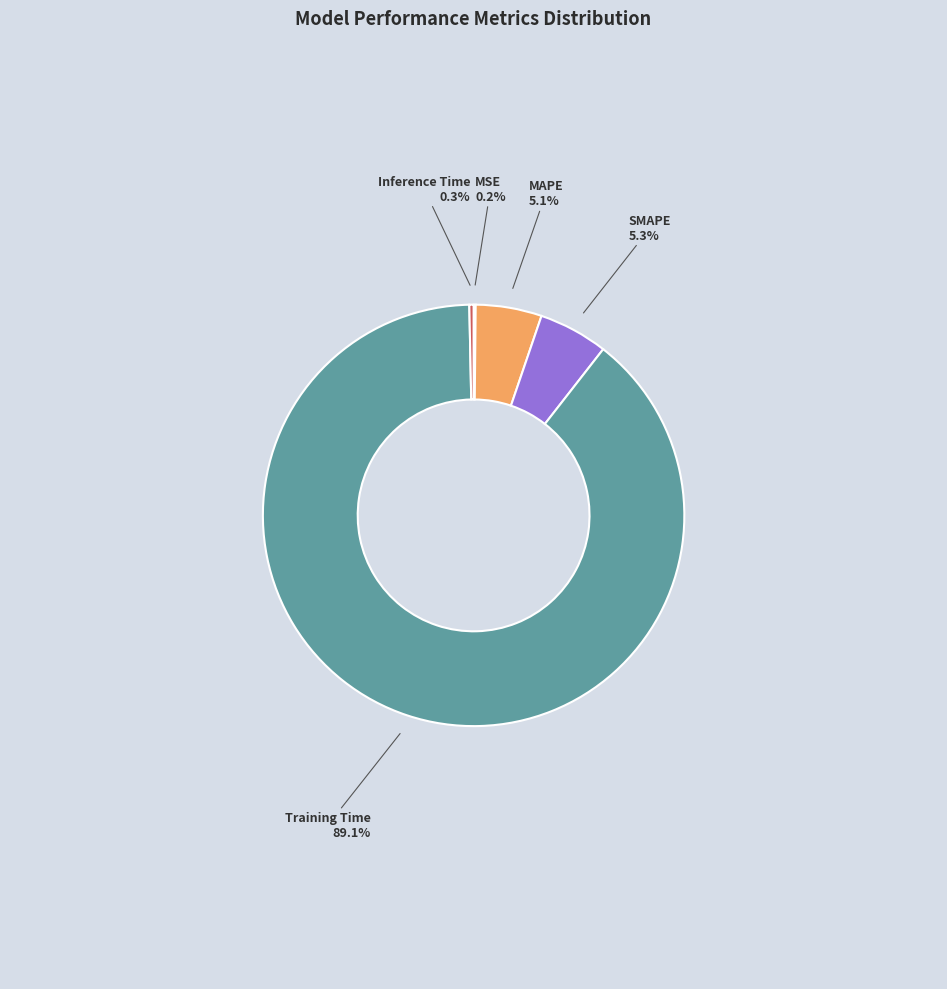

Which category has the biggest portion of the pie?

Training Time